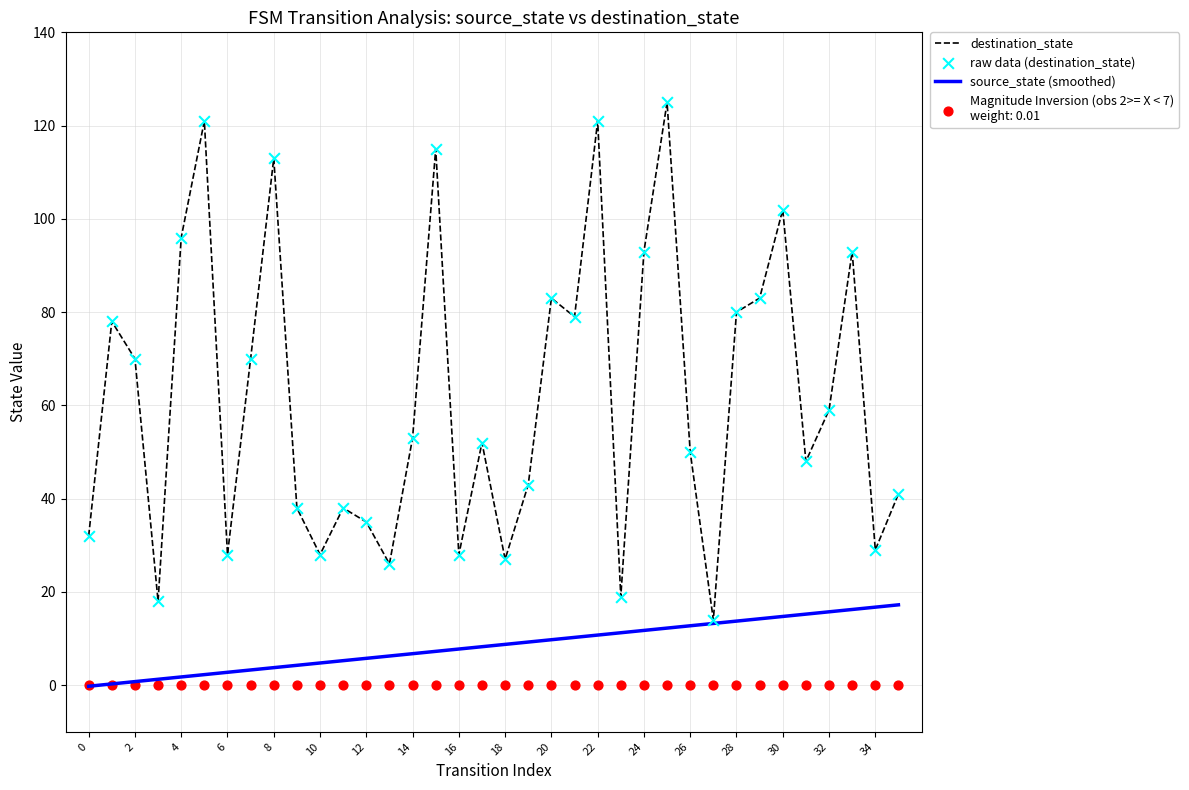

Which series has the largest Y range (max minus min)?

destination_state